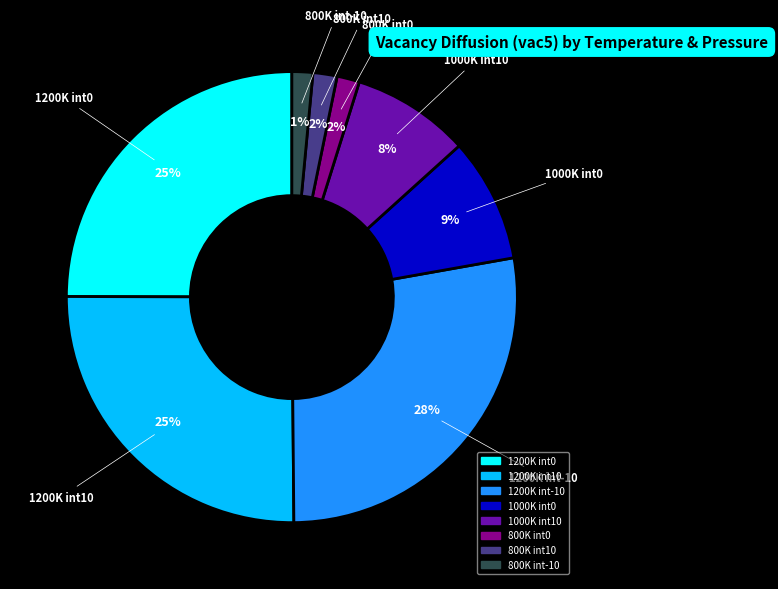

Is the sum of 800K int10 and 1000K int10 greater than half?

No